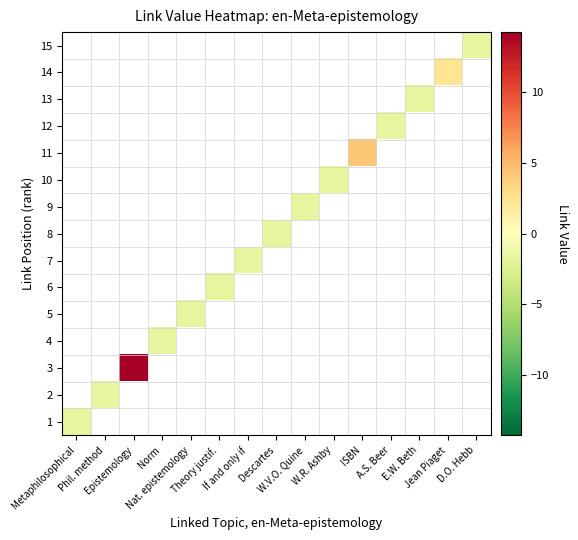

At W.R. Ashby, list the series in order from largest to smallest.

1, 2, 3, 4, 5, 6, 7, 8, 9, 10, 11, 12, 13, 14, 15